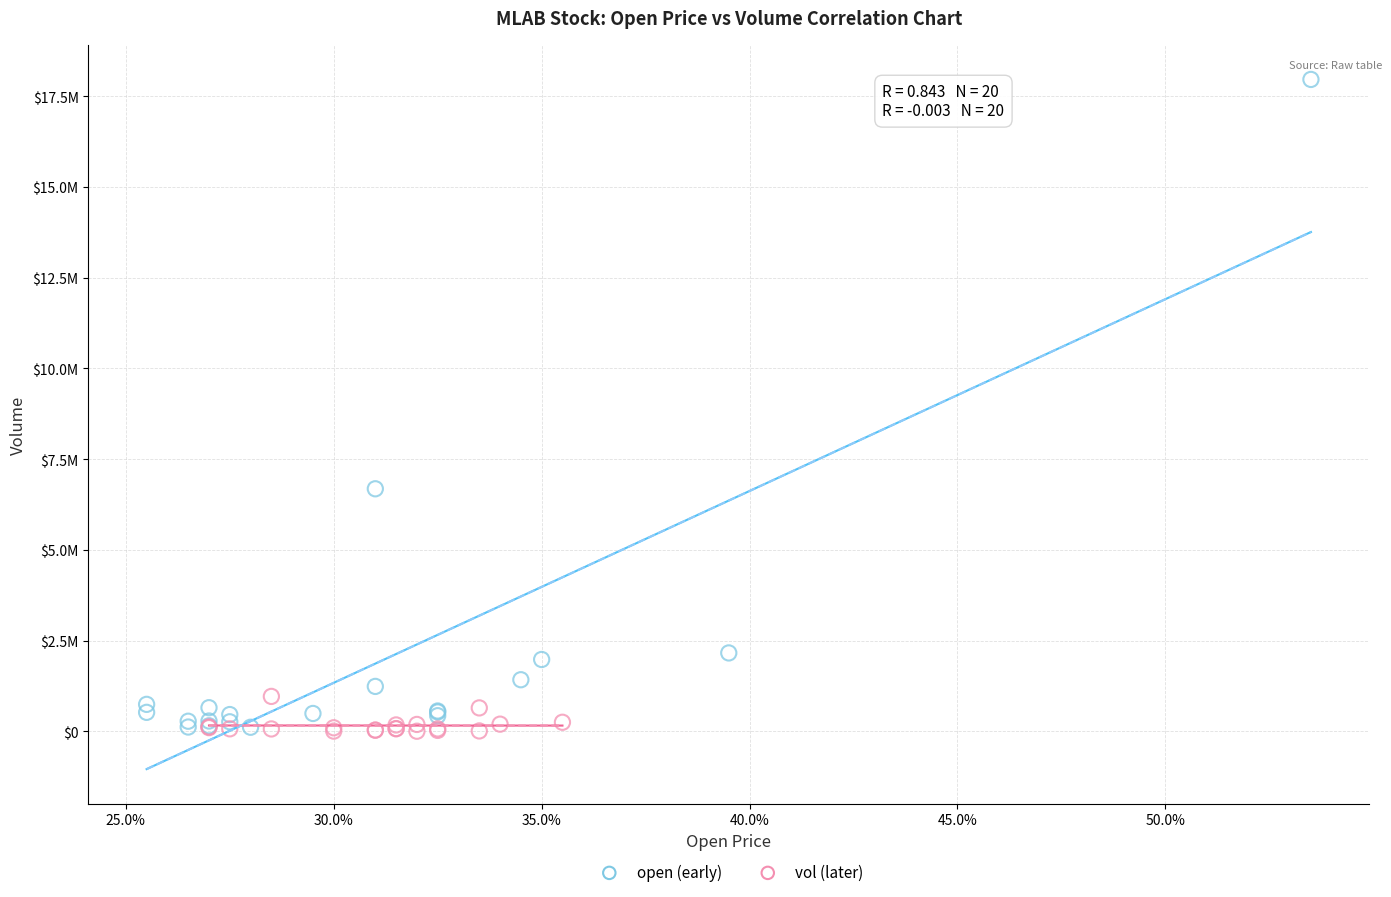

What are all the series names shown in the legend?

open (early), vol (later)